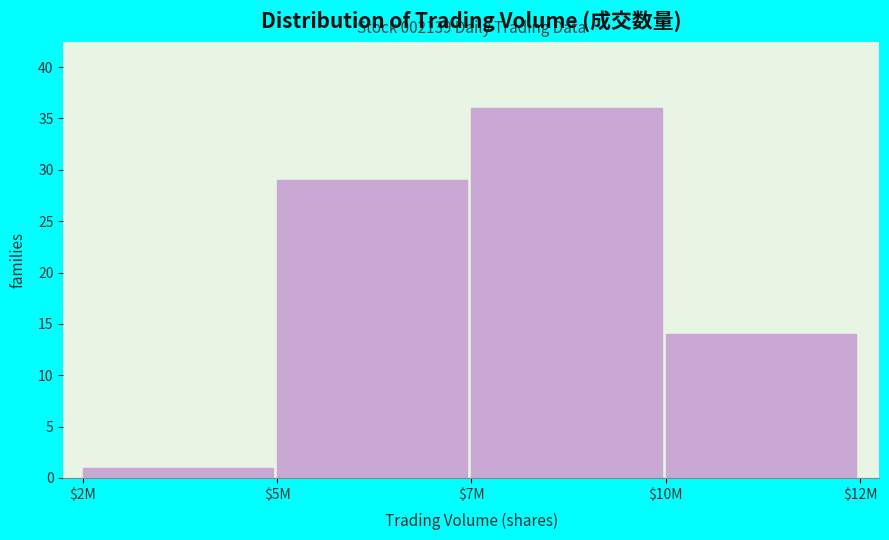

Reading left to right, list all the values displayed in this chart.

1	29	36	14